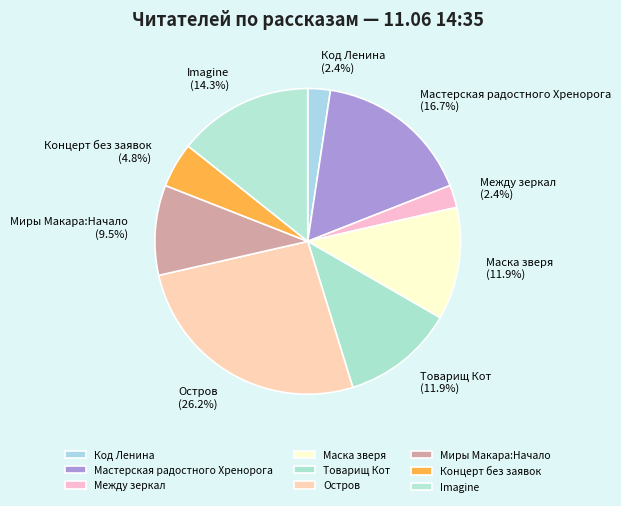

Between Товарищ Кот and Между зеркал, which is larger?

Товарищ Кот